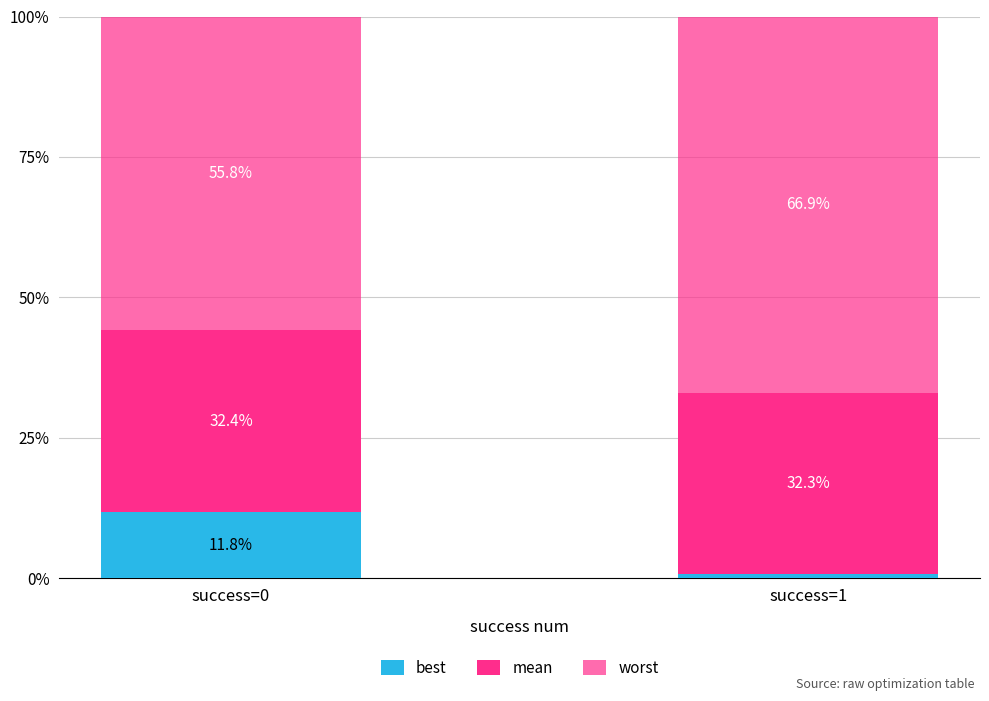

Are the bars grouped side by side (vs. stacked)?

No